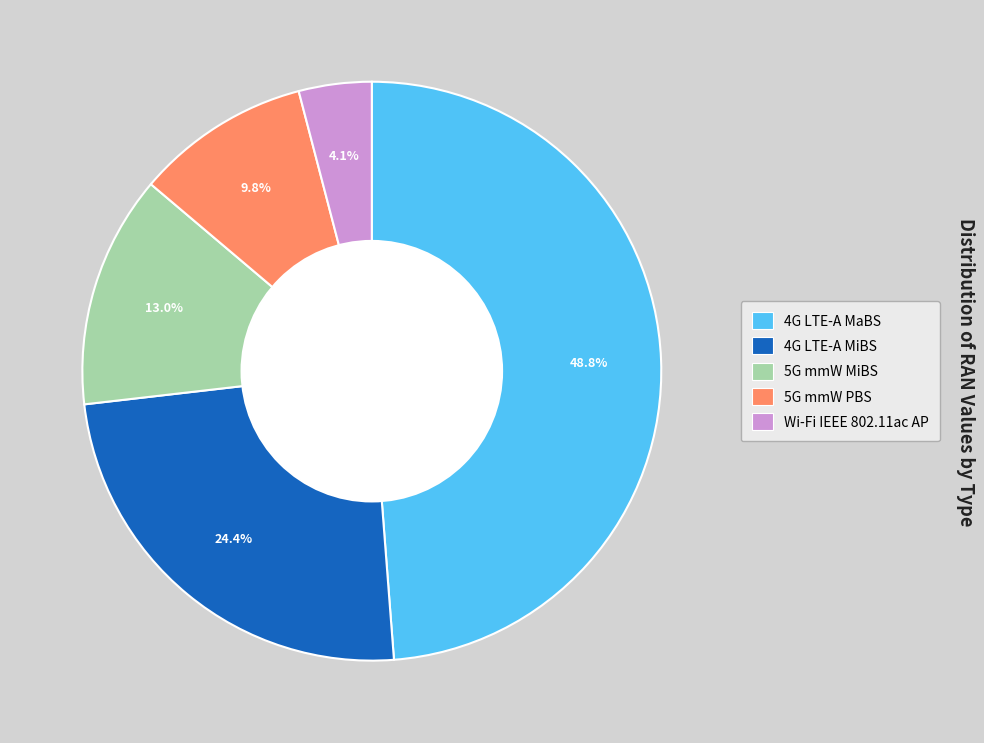

The 5G mmW MiBS slice represents 13% of the pie. True or false?

True